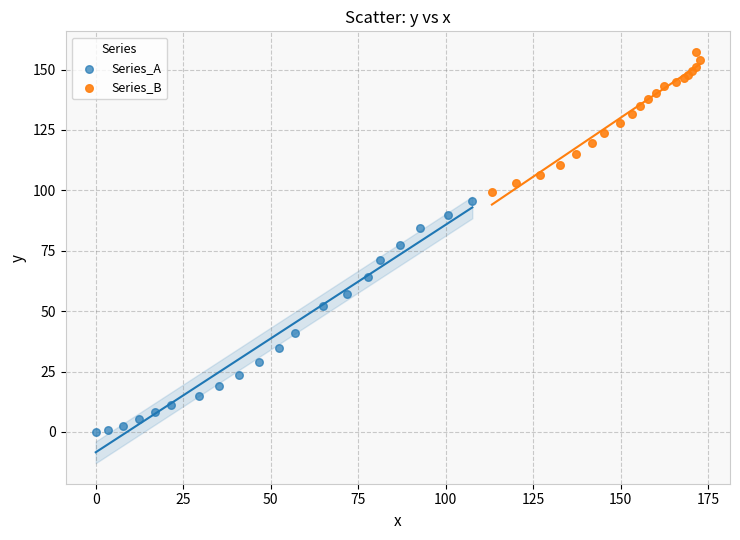

Which series reaches the minimum Y coordinate?

Series_A